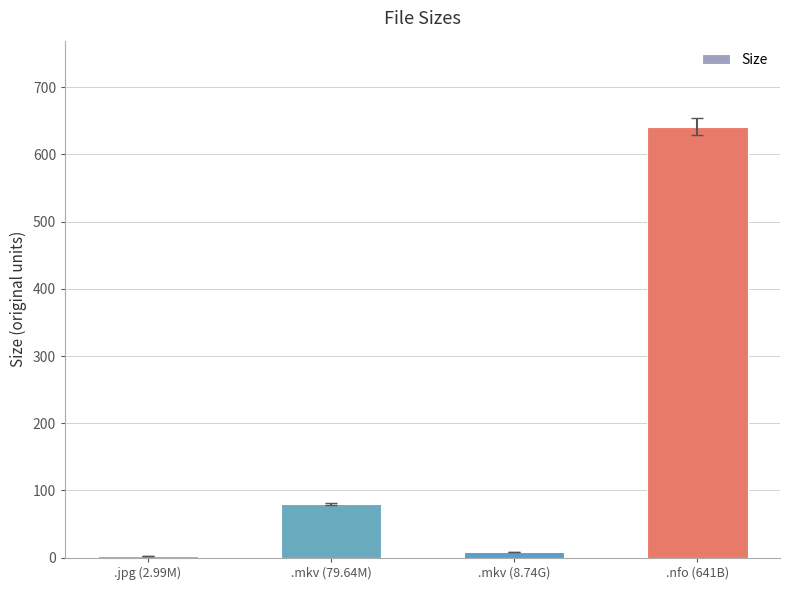

True or false: the data shows 641.0 at .nfo (641B).

True